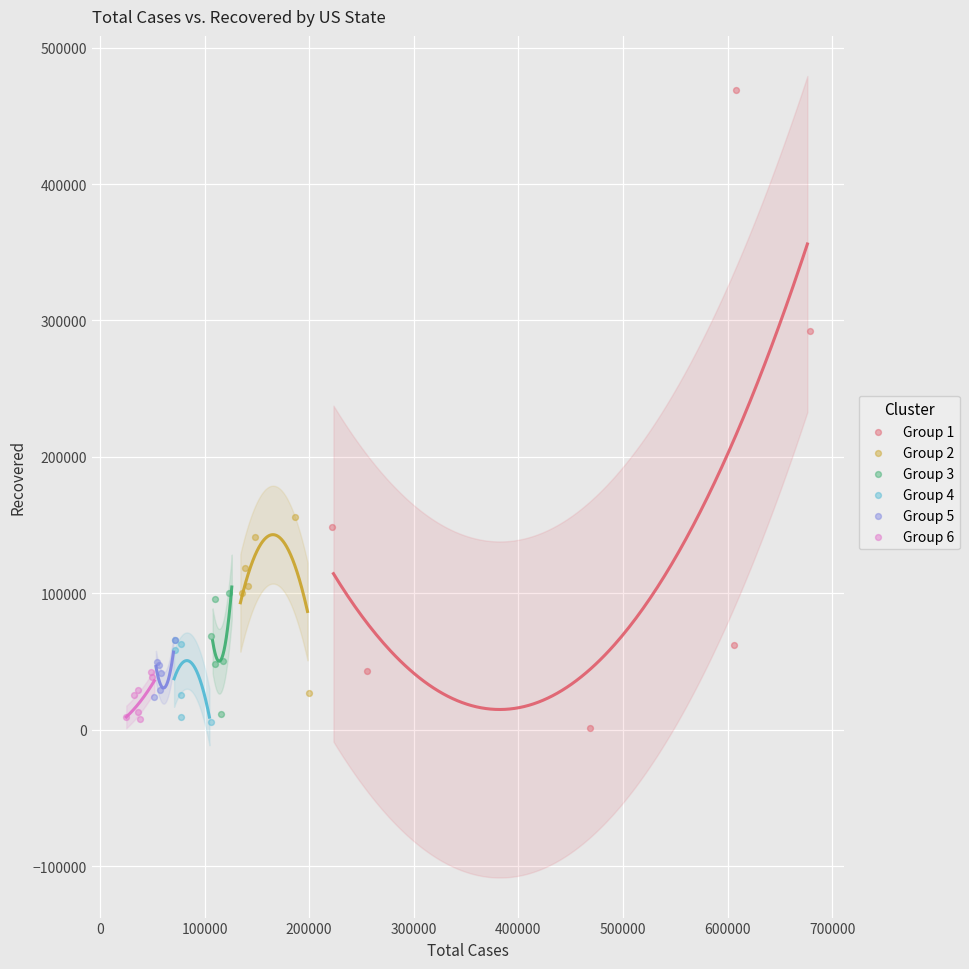

What are all the series names shown in the legend?

Group 1, Group 2, Group 3, Group 4, Group 5, Group 6